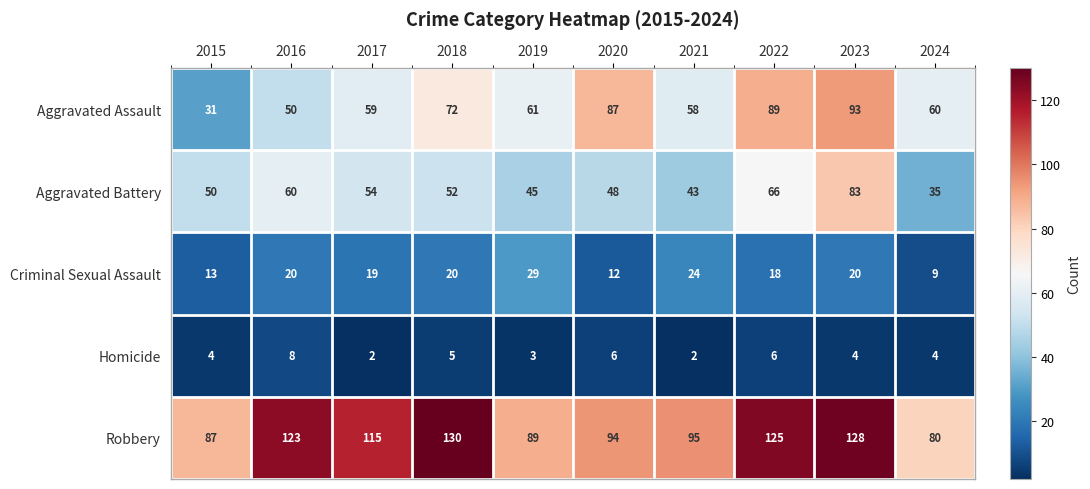

What is the average value of the Homicide series?

4